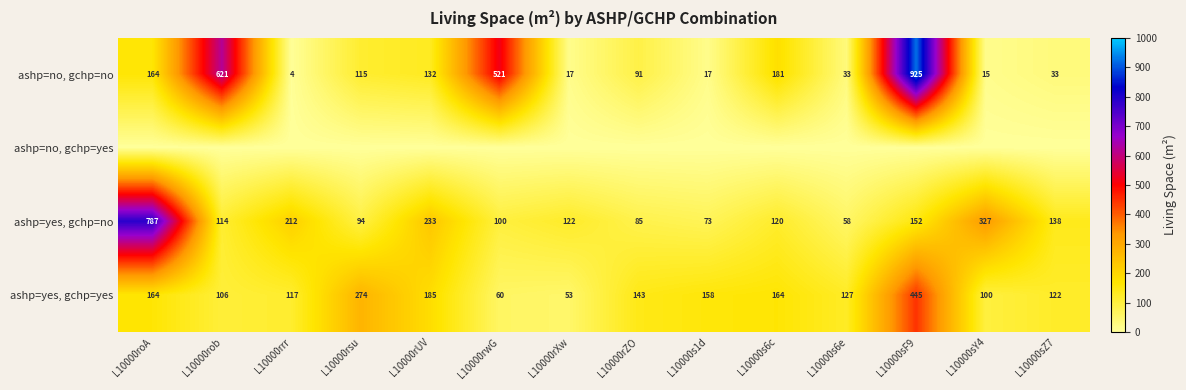

Which has a higher value, L10000sY4 or L10000s6c?

L10000s6c